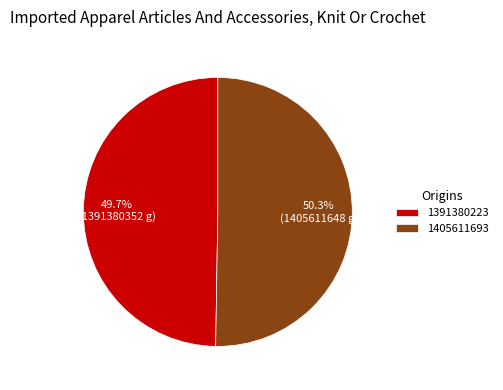

What percentage do 1391380223 and 1405611693 together represent?

100.0%